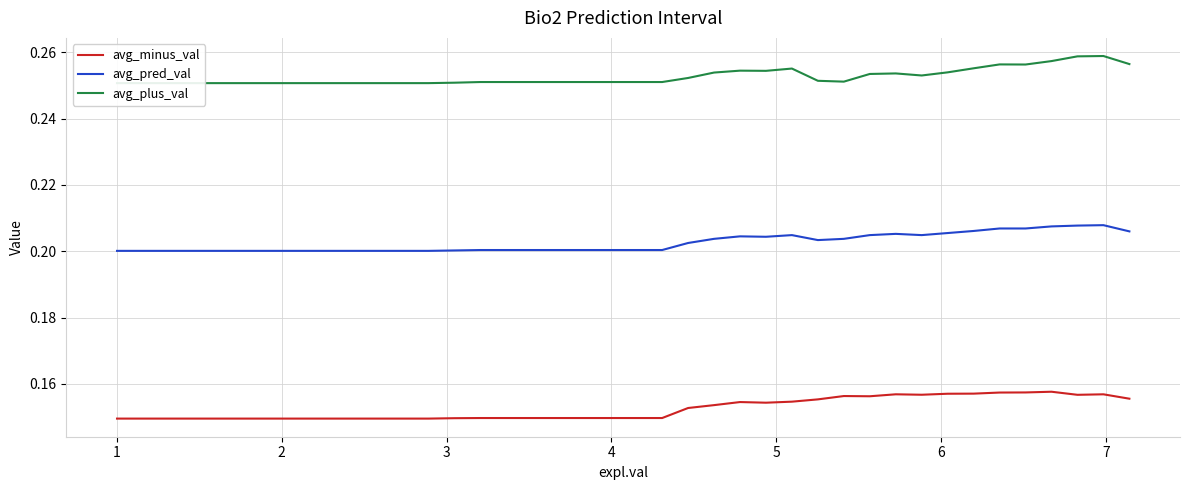

True or false: avg_minus_val and avg_pred_val cross at least once.

False